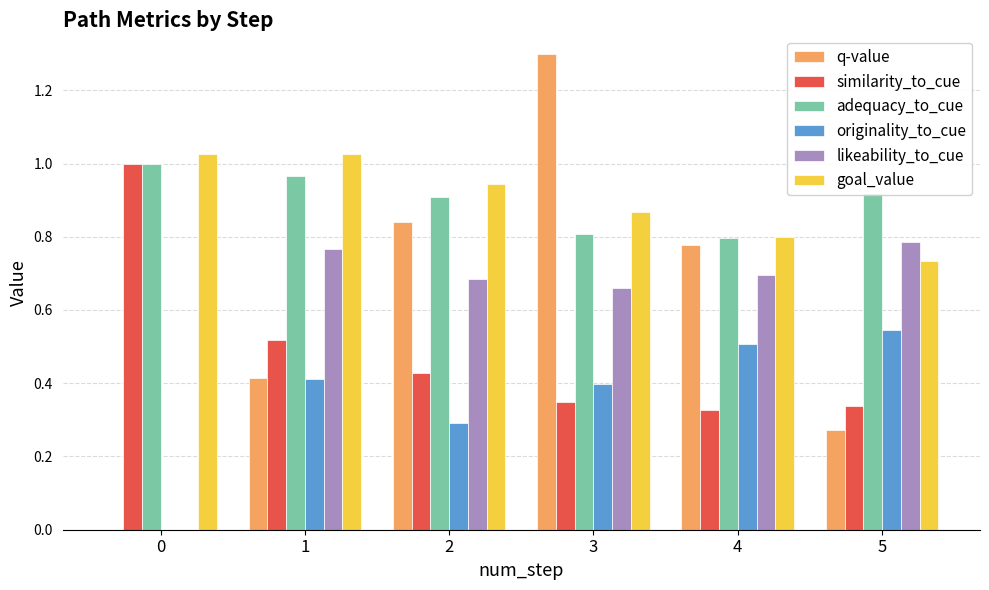

How many data points does each series have?

6